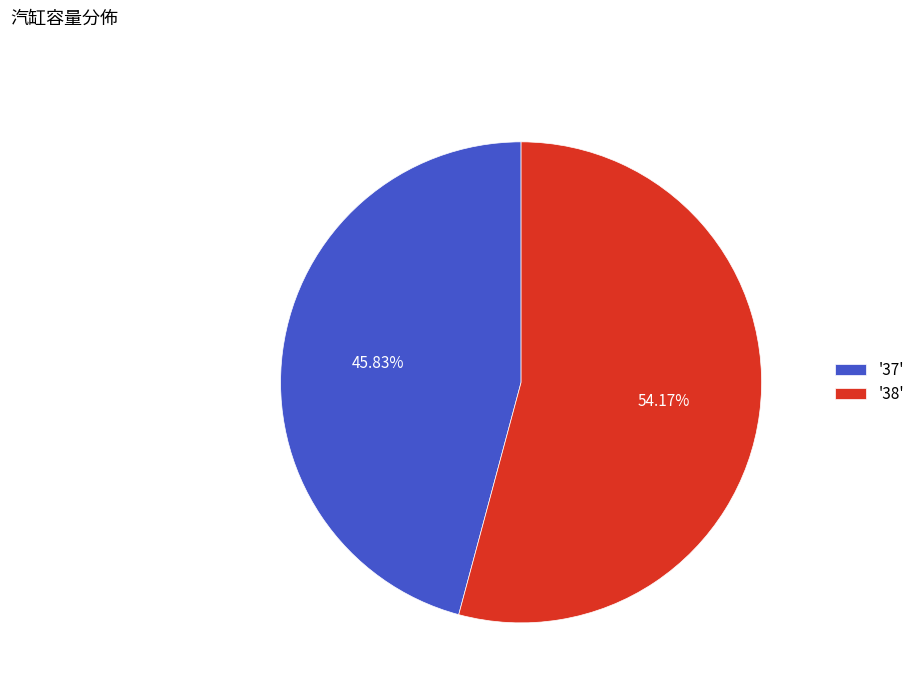

To the nearest percent, what is the difference between the largest and smallest slice percentages?

8%